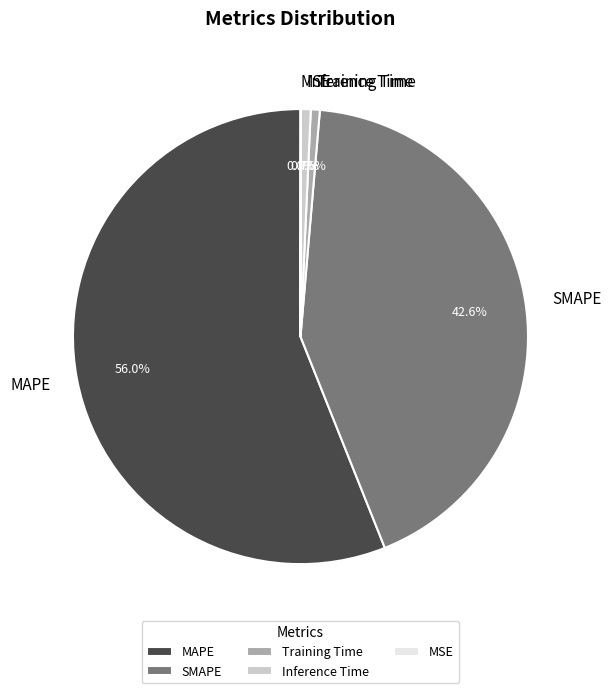

Does any single category account for the majority?

Yes